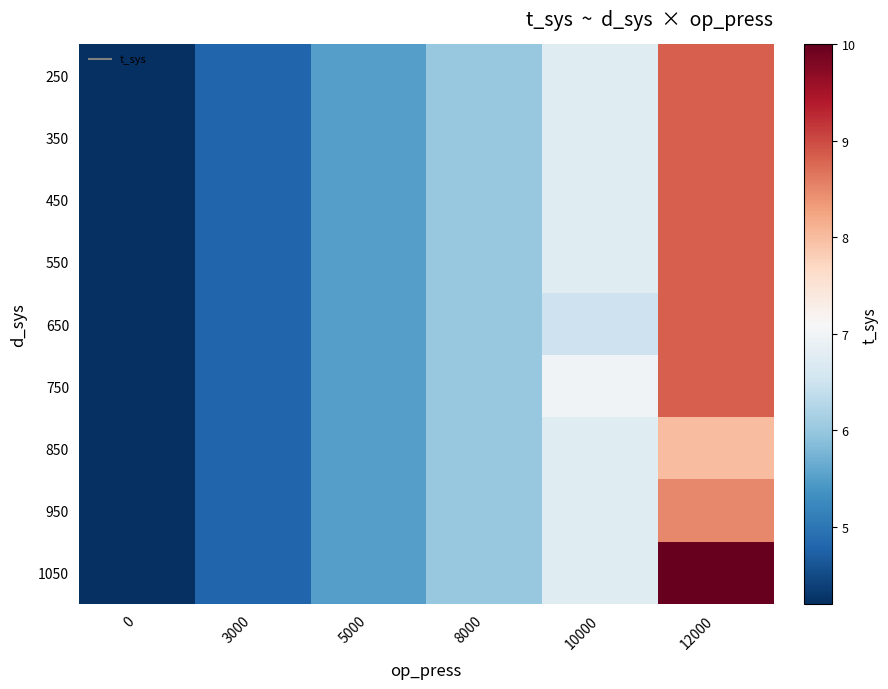

Rank the series by their maximum value, from lowest to highest.

850, 950, 250, 350, 450, 550, 650, 750, 1050